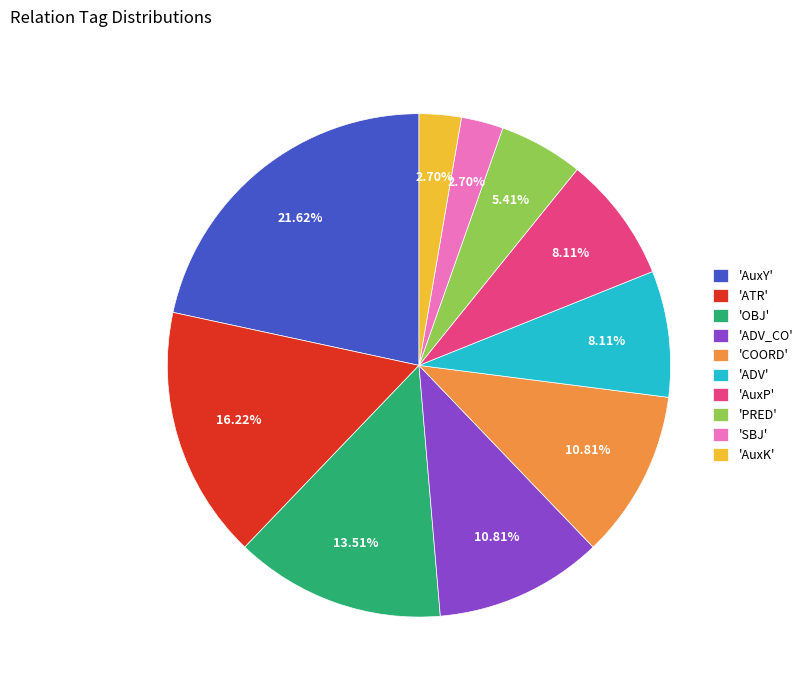

What is the ratio of the value at 'OBJ' to the value at 'COORD'?

1.2